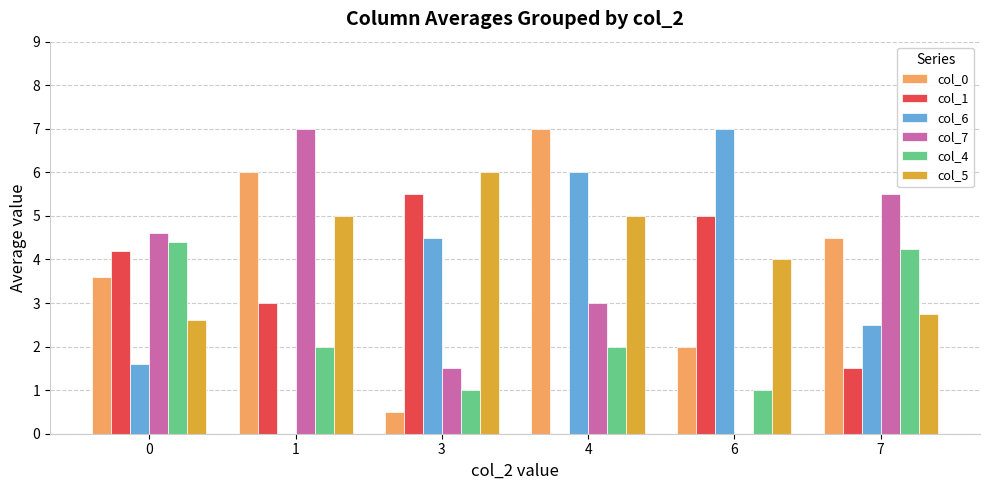

What is the difference between the col_5 values at 6 and 4?

1.0